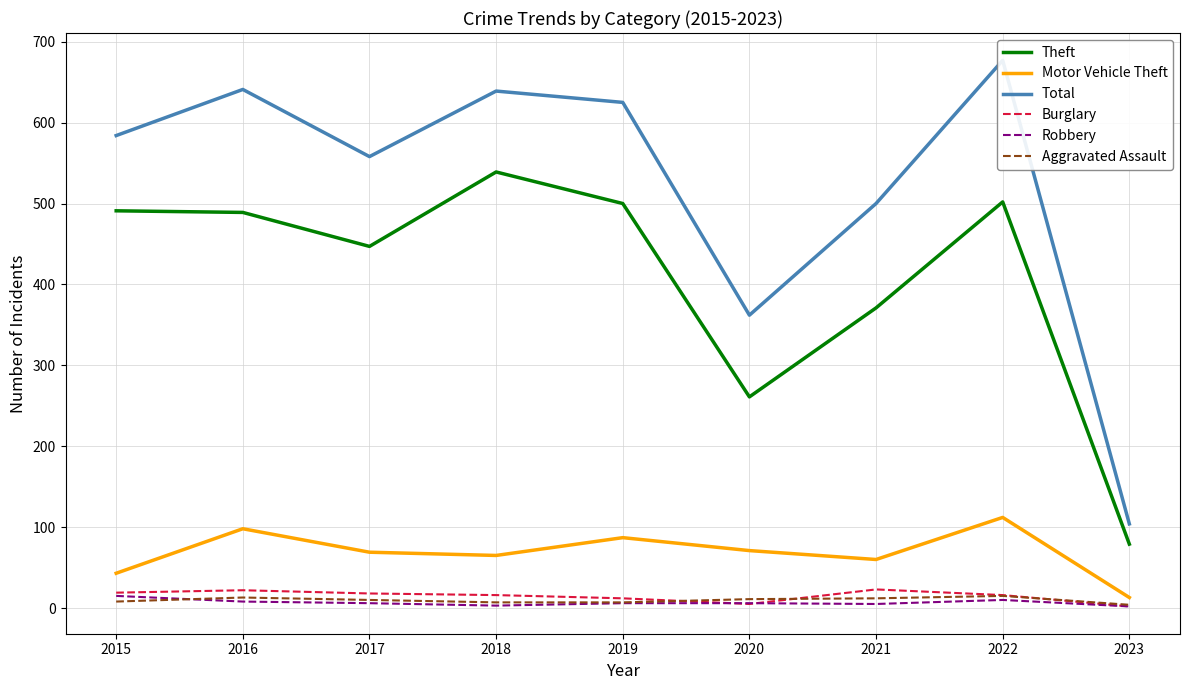

Reading left to right, extract all data points from this chart.

Theft: 491	489	447	539	500	261	371	502	79
Motor Vehicle Theft: 43	98	69	65	87	71	60	112	13
Total: 584	641	558	639	625	362	500	677	104
Burglary: 19	22	18	16	12	5	23	16	2
Robbery: 15	8	6	3	6	6	5	10	2
Aggravated Assault: 8	13	10	7	7	11	12	15	4